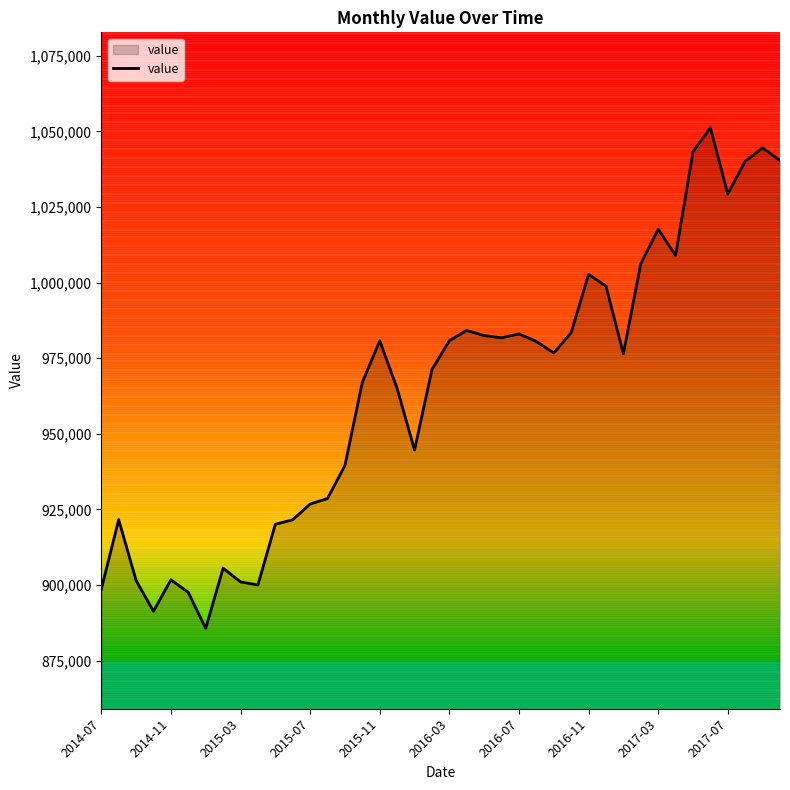

What is the difference between the maximum and minimum values?

165510